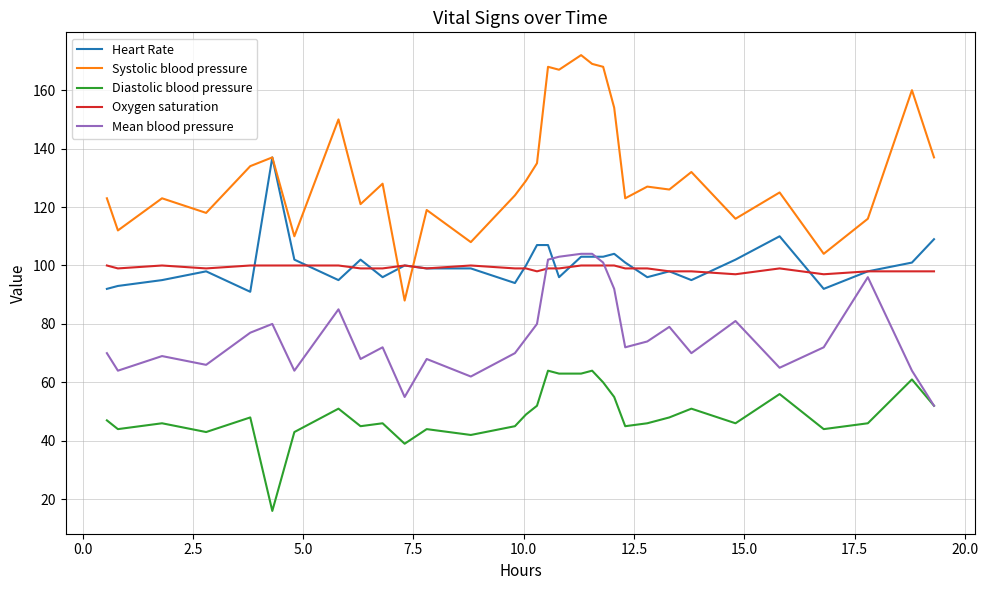

Reading left to right, what are all the values shown in this chart?

Heart Rate: 92	93	95	98	91	137	102	95	102	96	100	99	99	94	100	107	107	96	103	103	103	104	101	96	98	95	102	110	92	98	101	109
Systolic blood pressure: 123	112	123	118	134	137	110	150	121	128	88	119	108	124	129	135	168	167	172	169	168	154	123	127	126	132	116	125	104	116	160	137
Diastolic blood pressure: 47	44	46	43	48	16	43	51	45	46	39	44	42	45	49	52	64	63	63	64	60	55	45	46	48	51	46	56	44	46	61	52
Oxygen saturation: 100	99	100	99	100	100	100	100	99	99	100	99	100	99	99	98	99	99	100	100	100	100	99	99	98	98	97	99	97	98	98	98
Mean blood pressure: 70	64	69	66	77	80	64	85	68	72	55	68	62	70	75	80	102	103	104	104	101	92	72	74	79	70	81	65	72	96	64	52